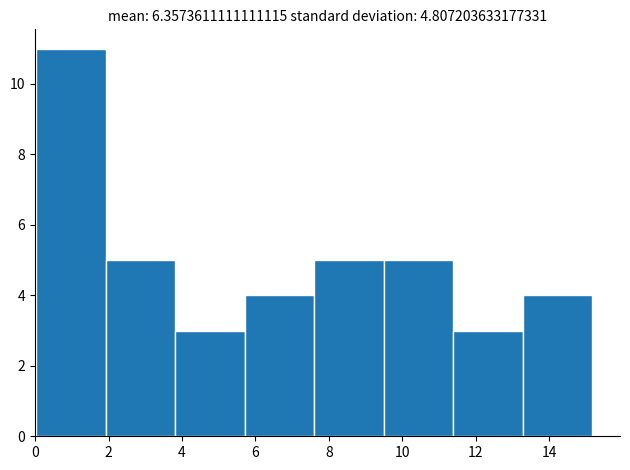

Reading left to right, list every bar in this chart as the range it spans on the x-axis followed by its height. Neither the bar edges nor the heights are printed on the chart, so give them approximately, as read against the axes.

0.0 to 2.0: 11
2.0 to 3.8: 5
3.8 to 5.8: 3
5.8 to 7.6: 4
7.6 to 9.4: 5
9.4 to 11.4: 5
11.4 to 13.2: 3
13.2 to 15.2: 4